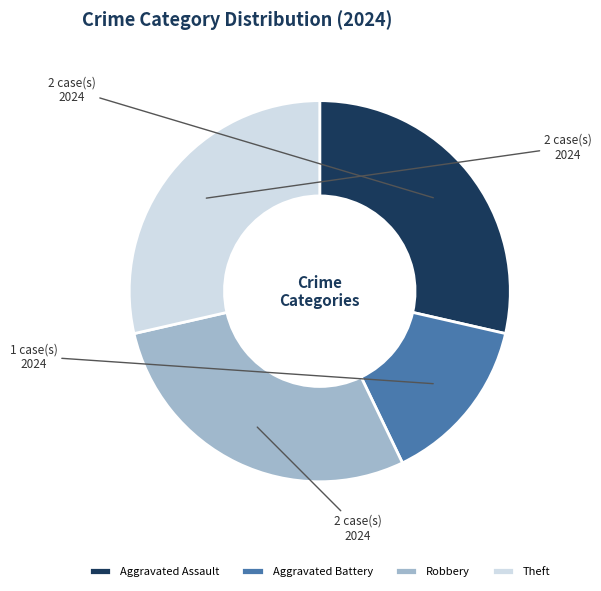

Is the sum of Aggravated Assault and Aggravated Battery greater than half?

No